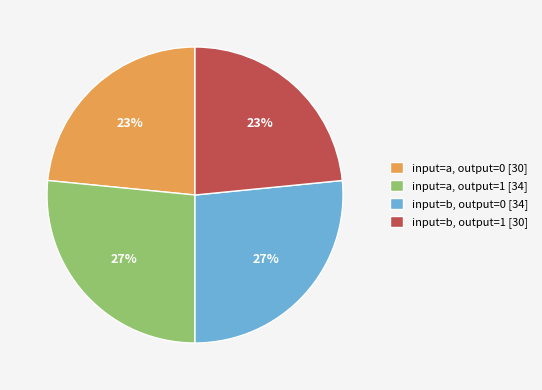

Is it true that input=a, output=1 [34] is 27% of the pie?

True